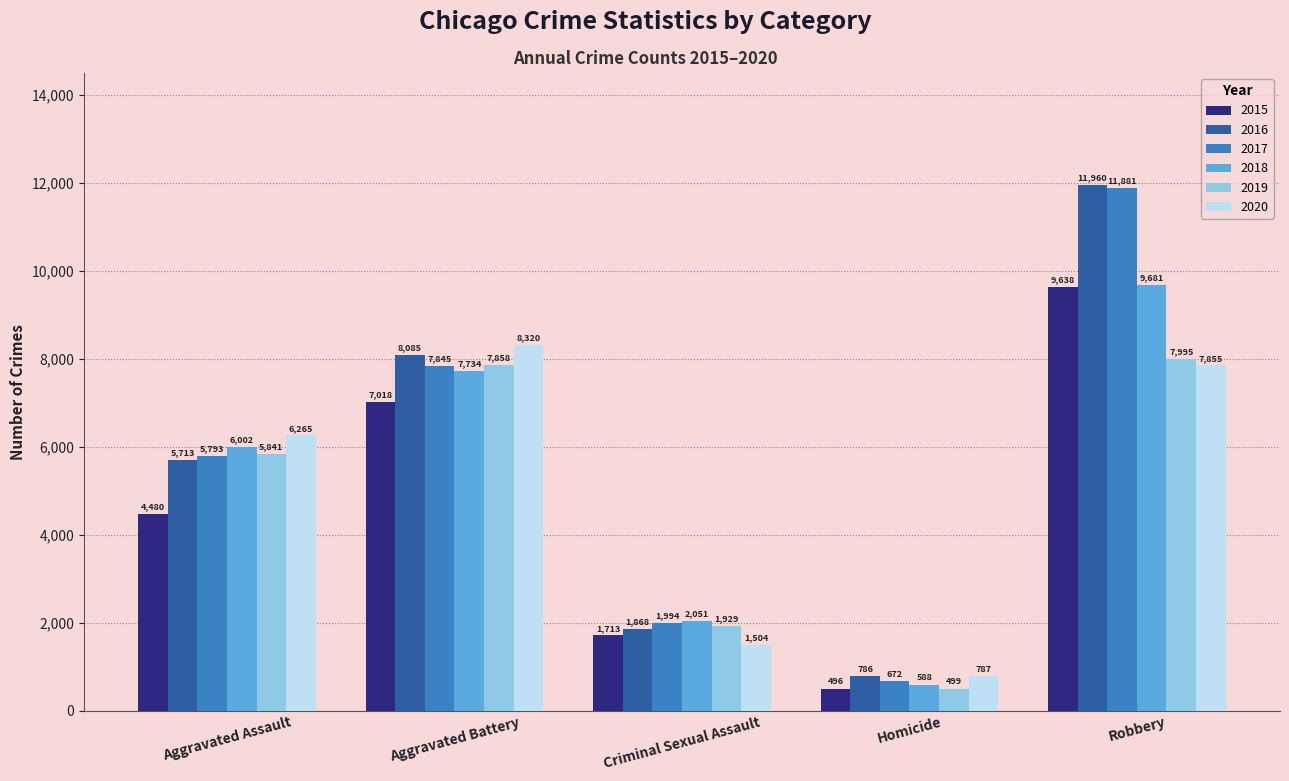

Read the 2019 value at Homicide, to the nearest 100.

500